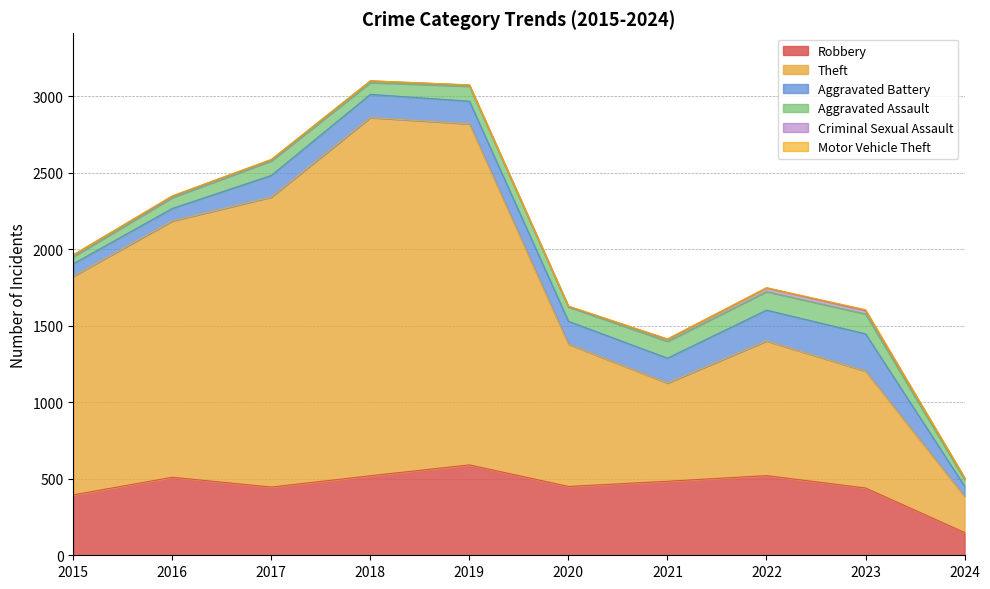

Where is the first local minimum for Robbery?

2017